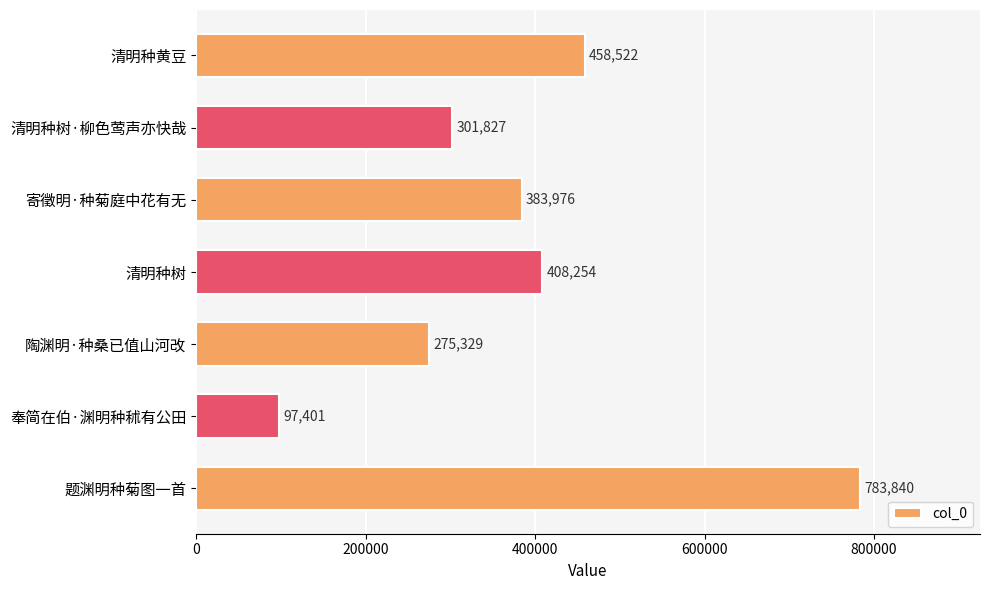

How many data points does each series have?

7